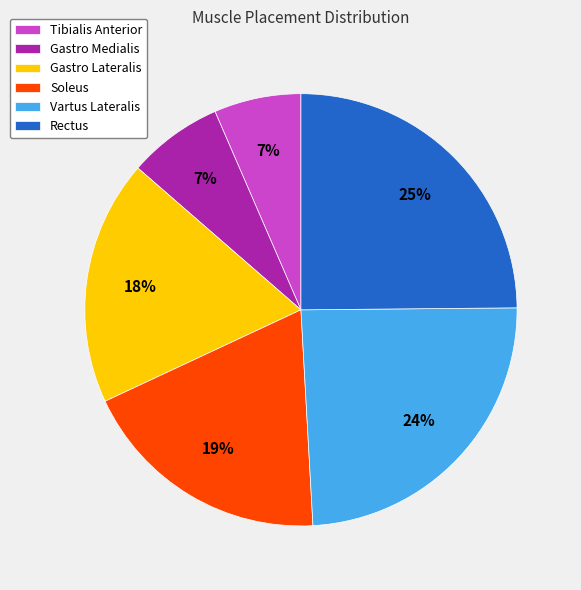

To the nearest percent, what is the difference between the Gastro Medialis and Rectus slice percentages?

18%